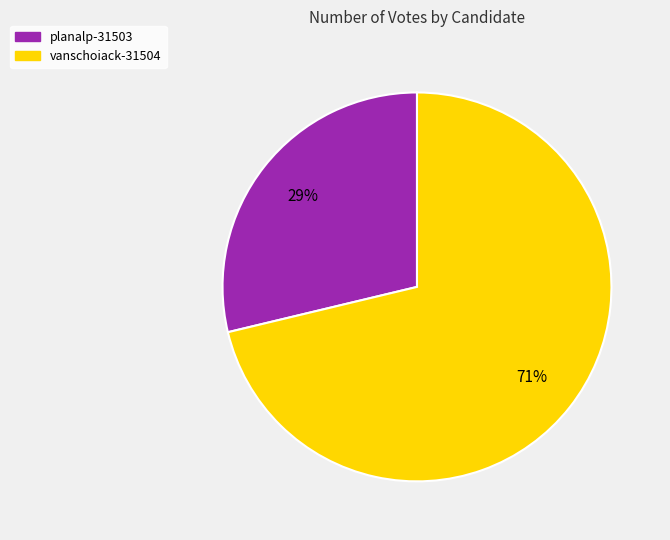

Which has a higher value, planalp-31503 or vanschoiack-31504?

vanschoiack-31504